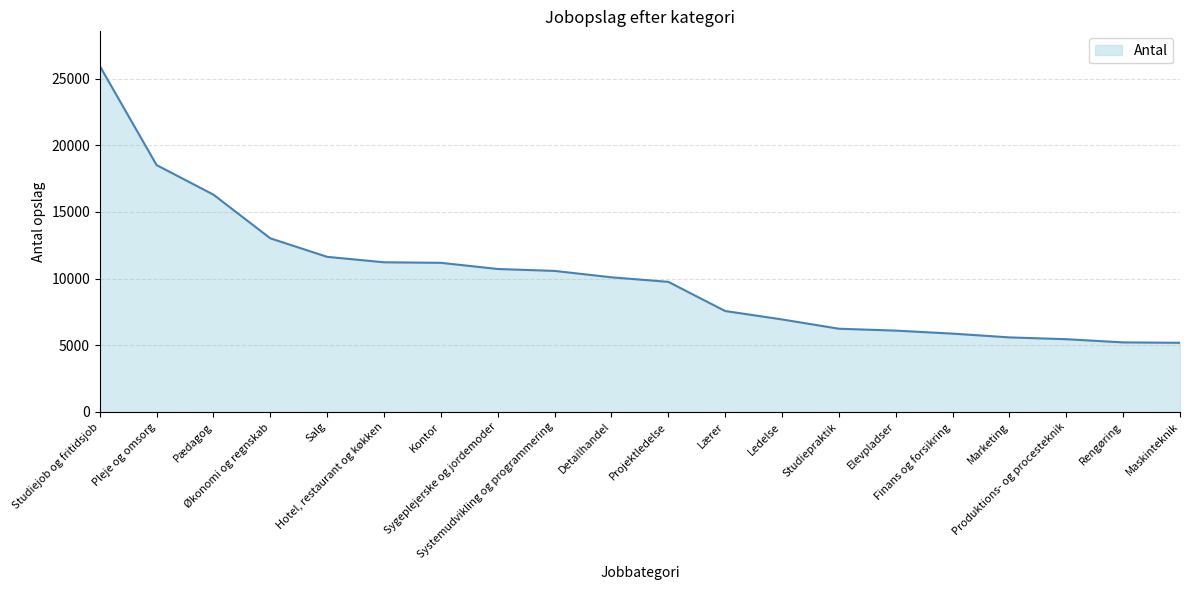

How many lines are shown in the chart?

1